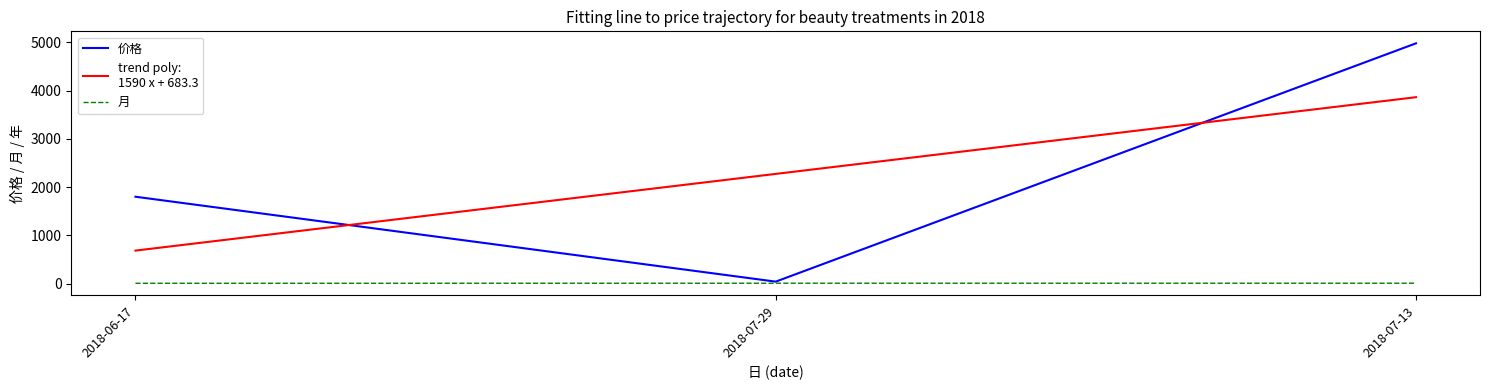

Which category has the highest value across all series?

2018-07-13